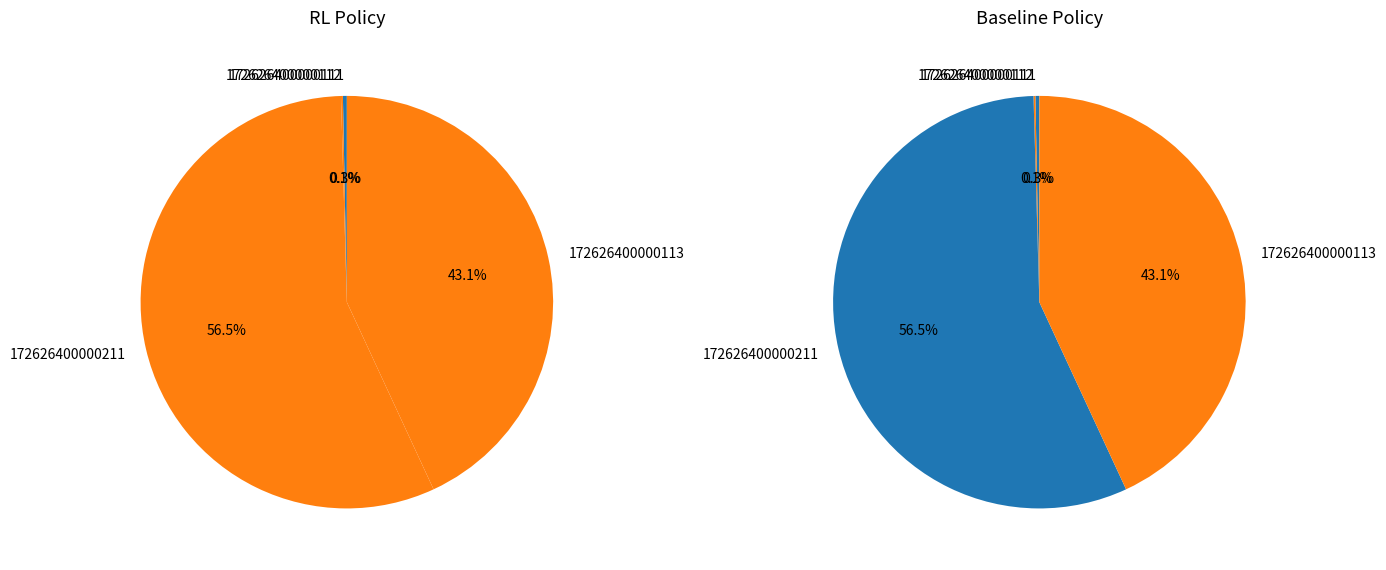

True or false: 172626400000211 accounts for 56% of the total.

True